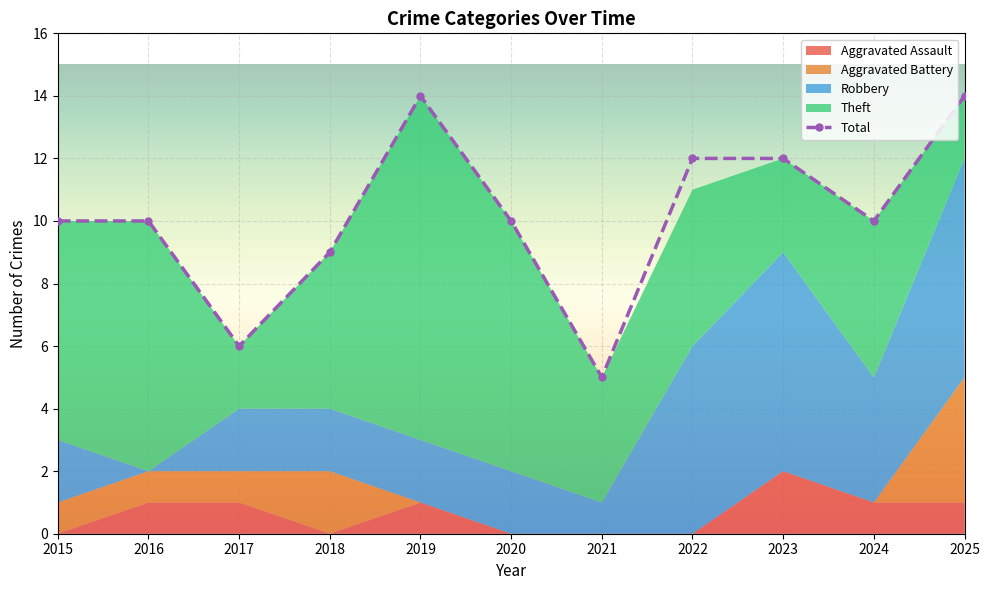

Is the value of Aggravated Assault at 2022 greater than the value of Theft at 2025?

No